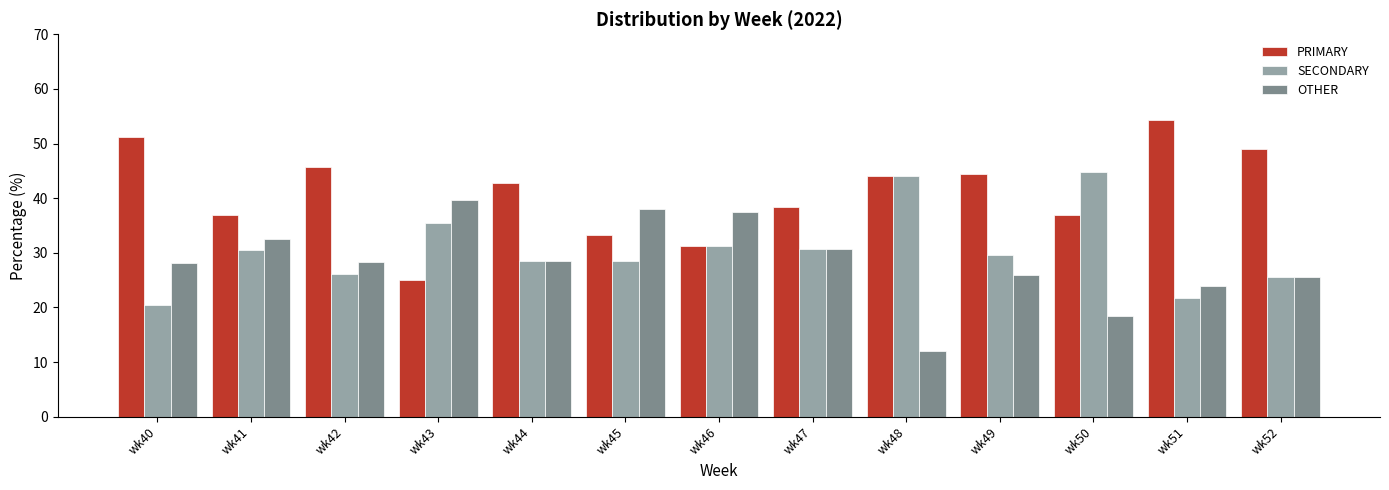

Which category has the lowest value in the PRIMARY series?

wk43